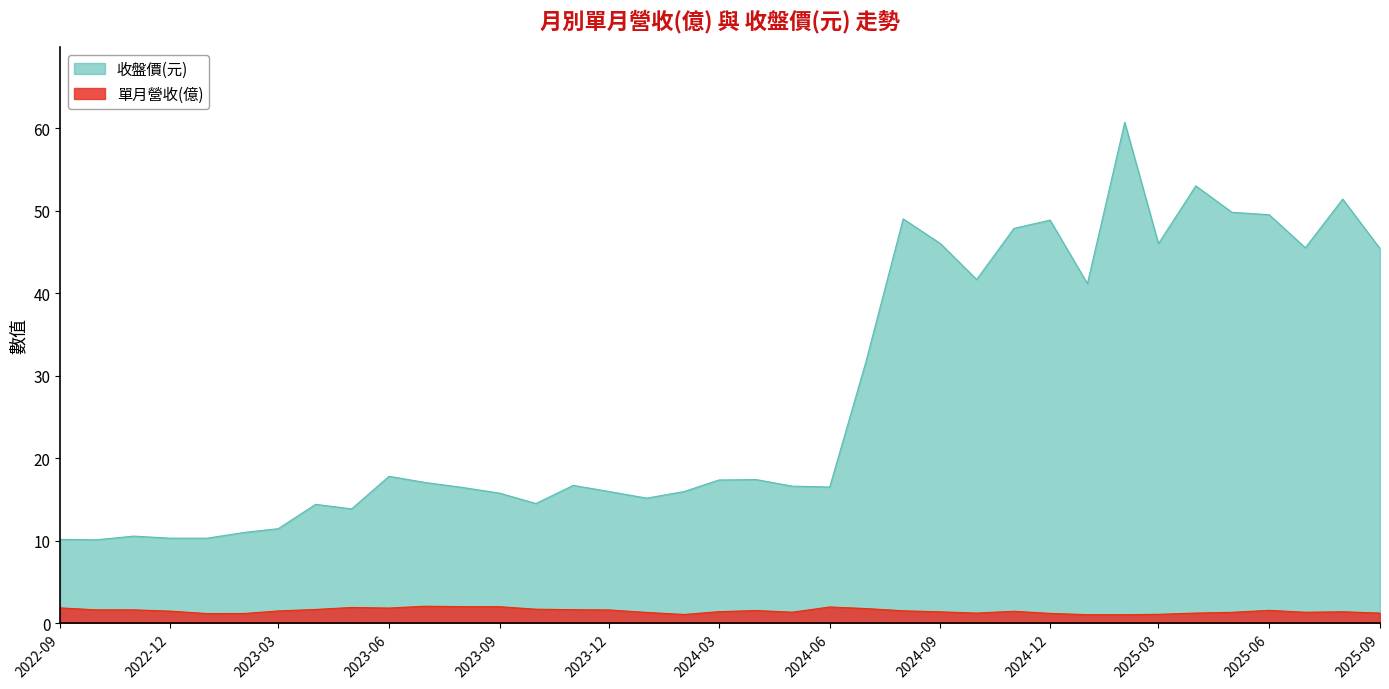

Which label corresponds to the smallest value in the chart?

2025-02-01